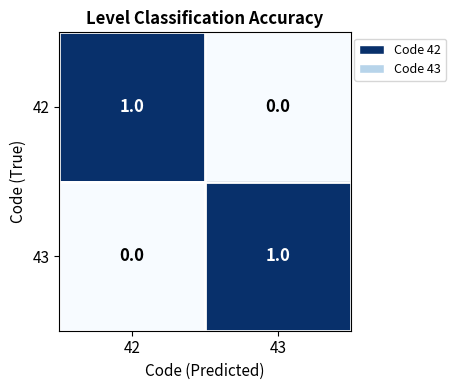

Rank the categories by 42 value from highest to lowest.

42, 43